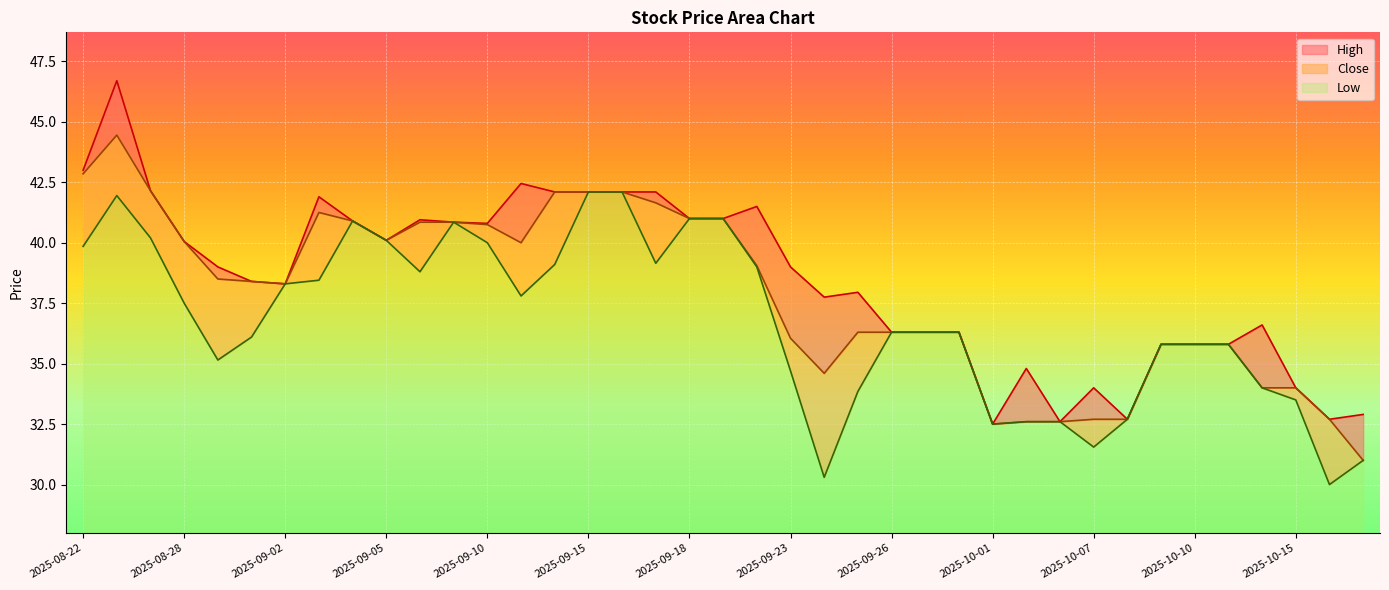

Does the chart display data point markers on the line(s)?

No